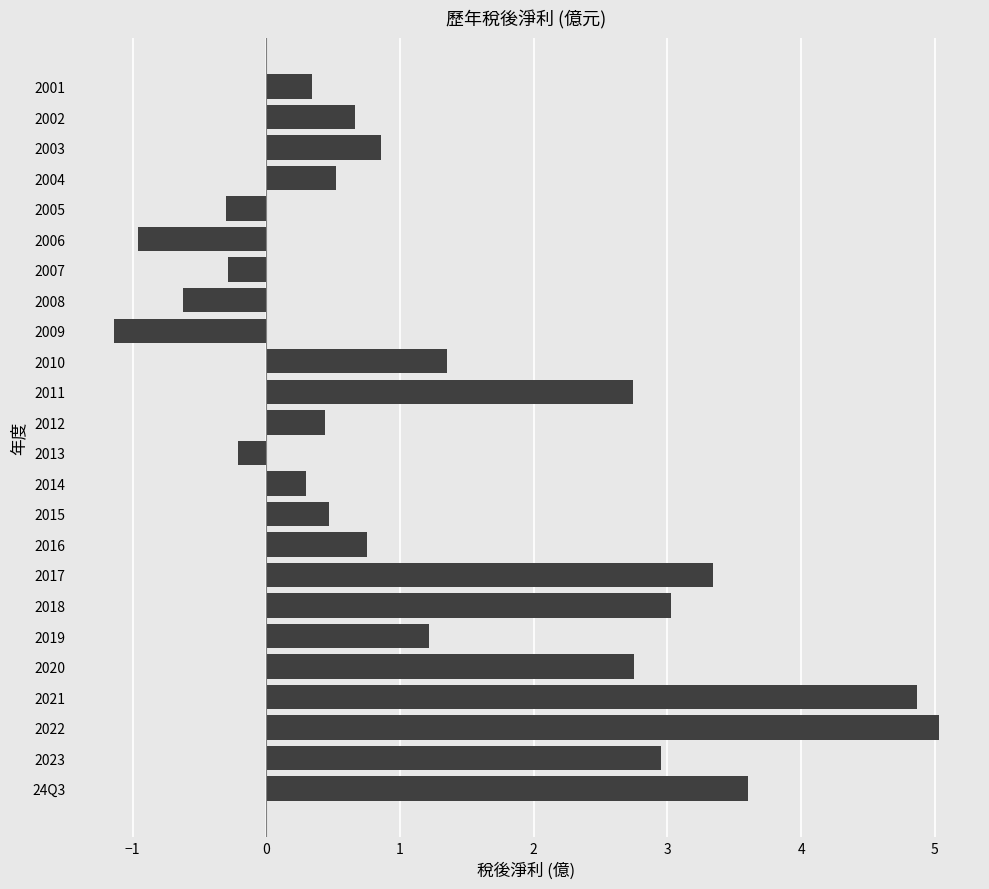

What is the minimum value shown in the chart?

-1.1